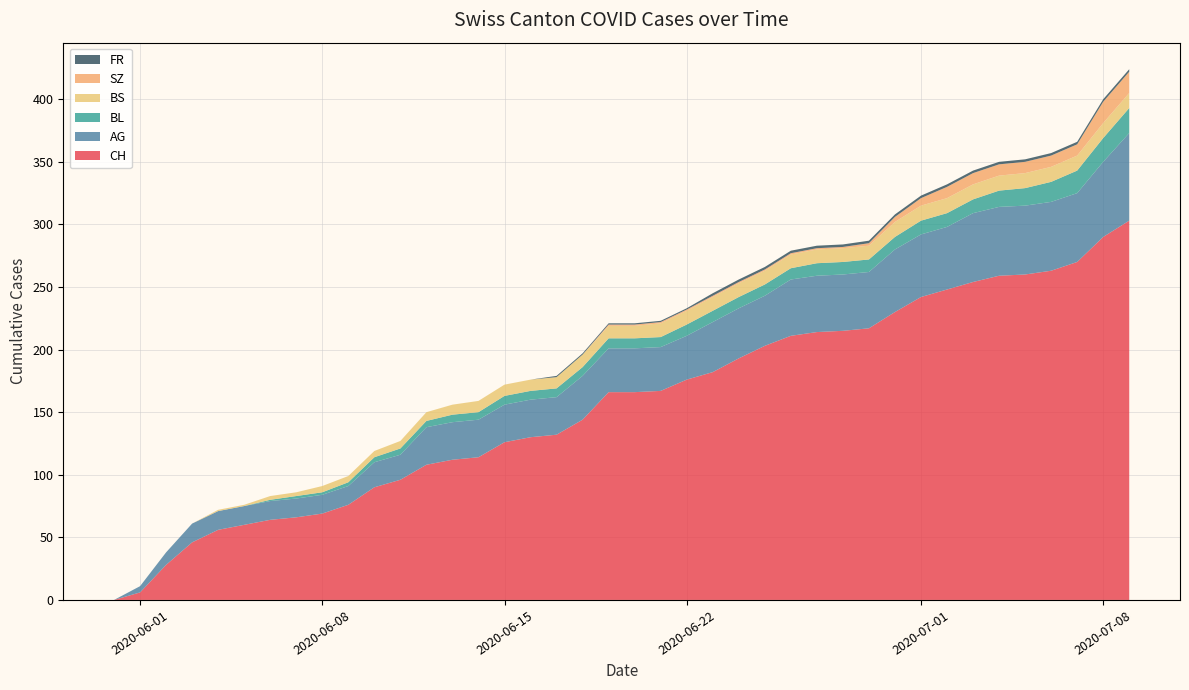

What is the maximum value for CH?

303